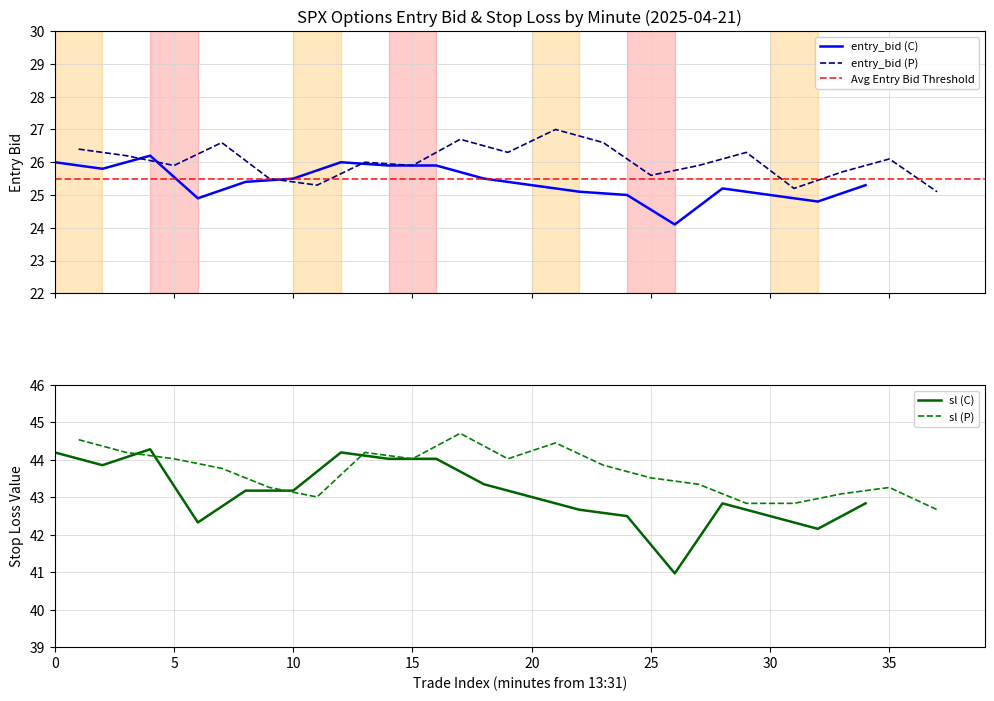

What is the highest value of the entry_bid (C) series?

26.2